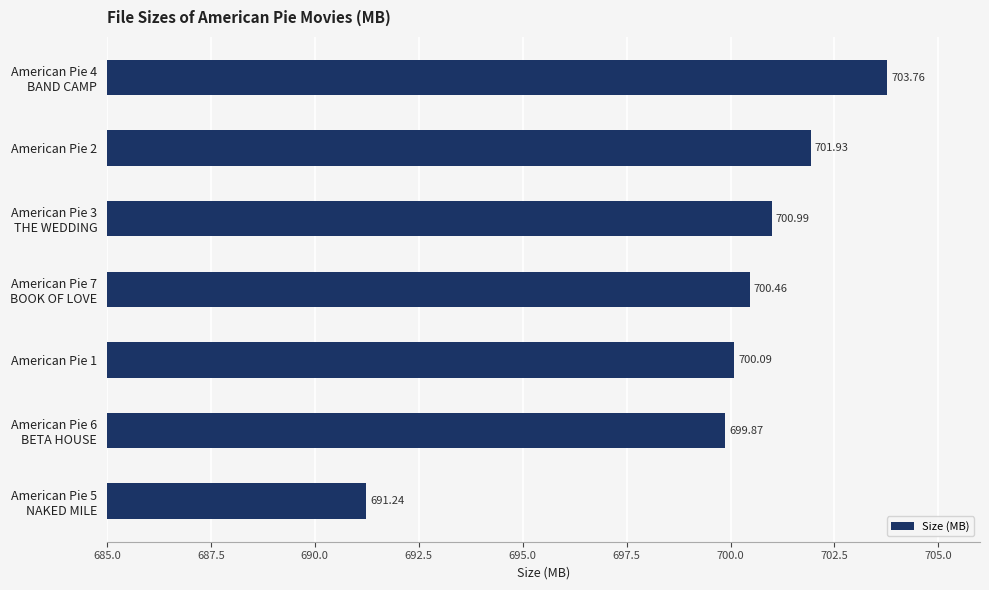

What is the difference between the maximum and minimum values?

12.5